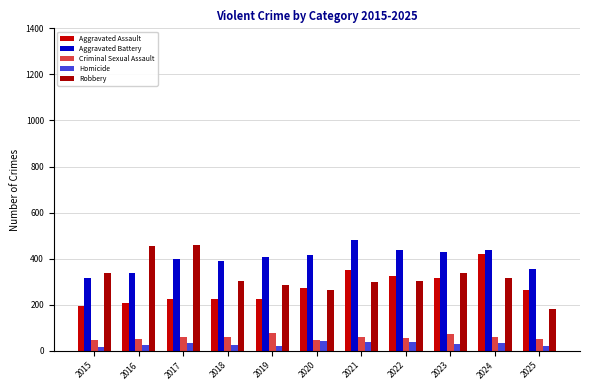

What is the value of the Robbery bar at the 3rd from the left?

460